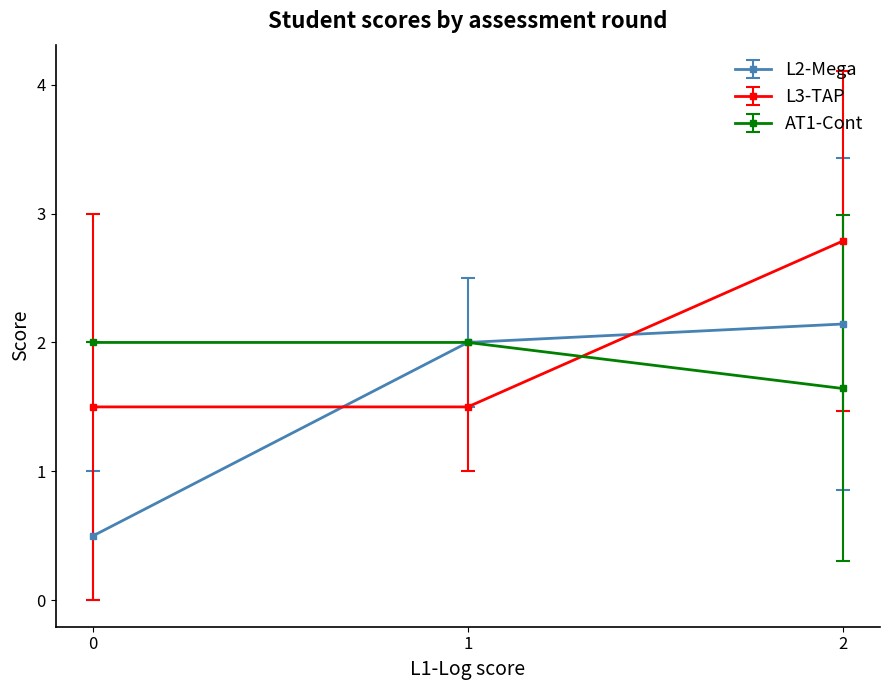

Read the L3-TAP value at 0.

1.5